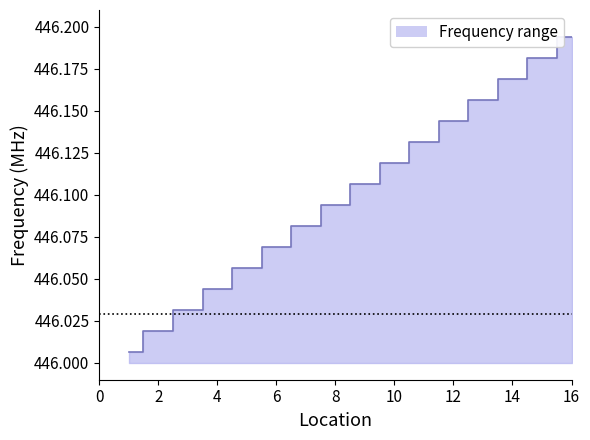

Which category has the highest value across all series?

16